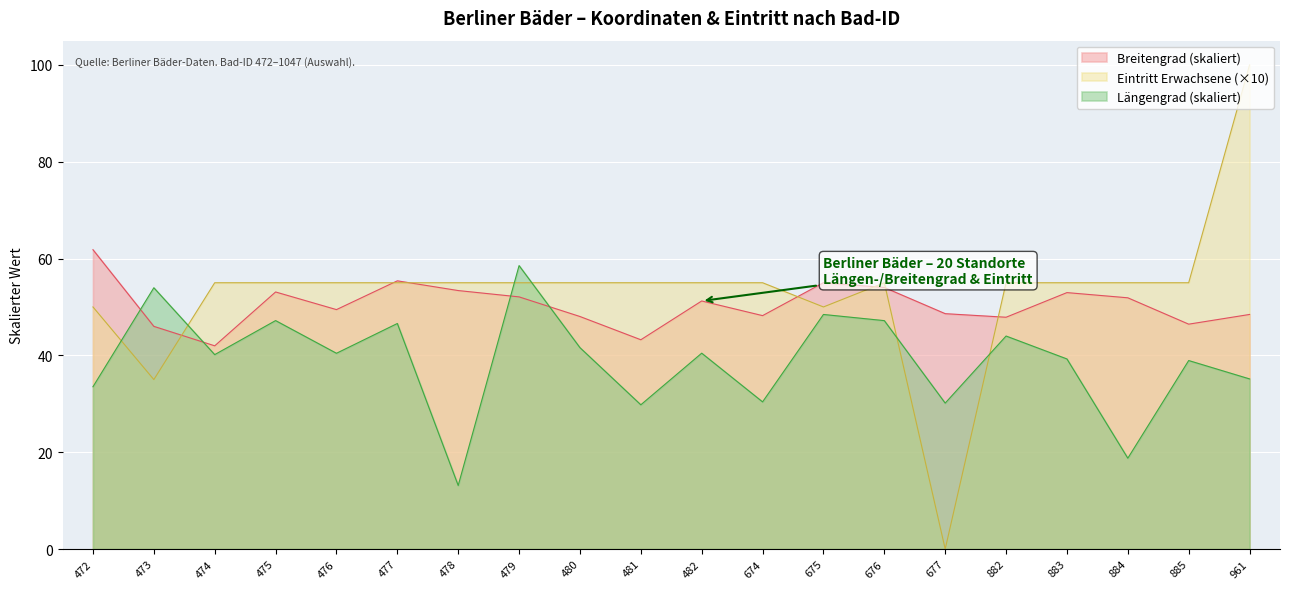

What is the value of the Längengrad point at the 18th from the left?

18.8